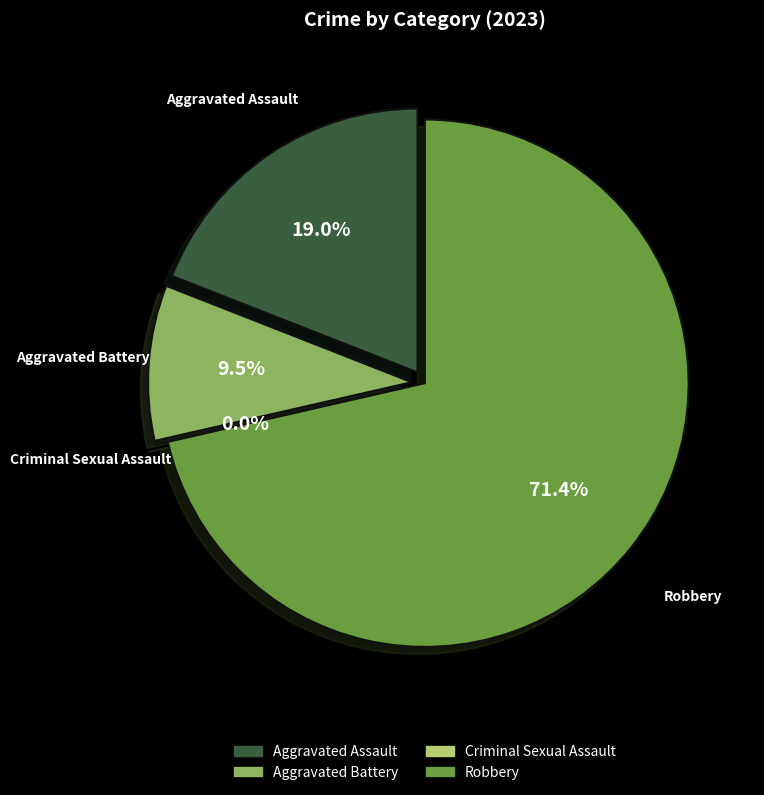

Rank the categories by value from lowest to highest.

Criminal Sexual Assault, Aggravated Battery, Aggravated Assault, Robbery